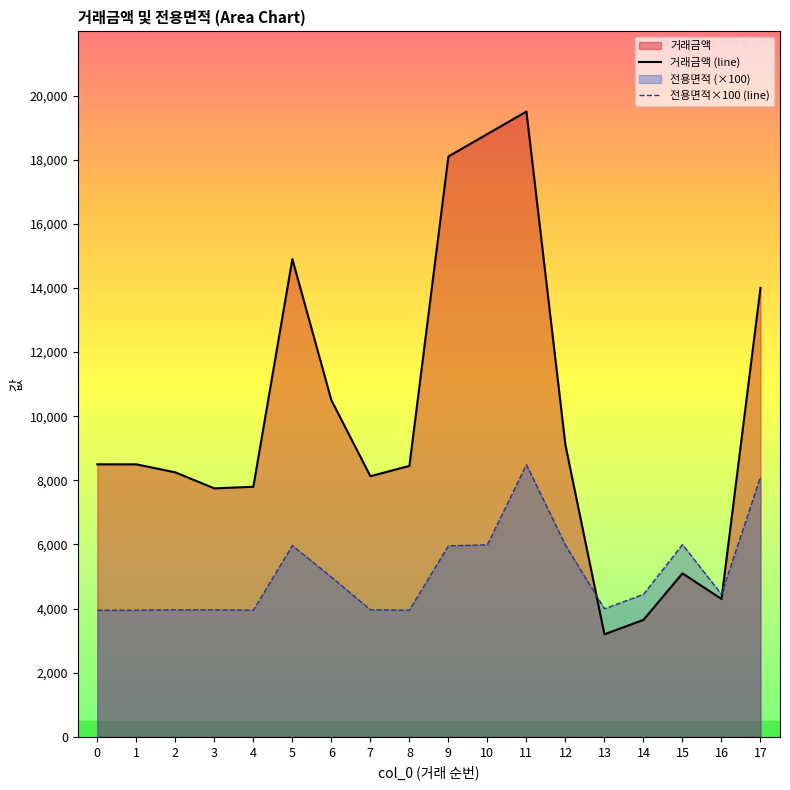

Reading right to left, list all the values displayed in this chart.

거래금액: 14000.0	4300.0	5100.0	3650.0	3200.0	9100.0	19500.0	18800.0	18100.0	8450.0	8130.0	10500.0	14900.0	7800.0	7750.0	8250.0	8500.0	8500.0
전용면적: 8107.5	4445.0	5996.0	4445.0	3996.0	5982.0	8487.5	5989.9	5957.7	3951.0	3963.0	4985.0	5964.0	3951.0	3963.0	3963.0	3951.0	3951.0